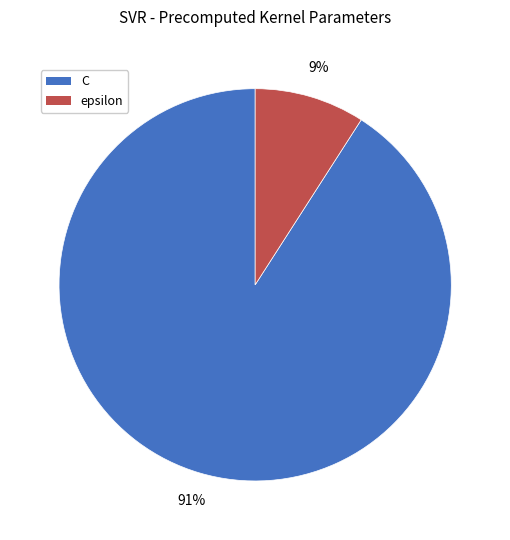

To the nearest percent, what portion does C represent?

91%